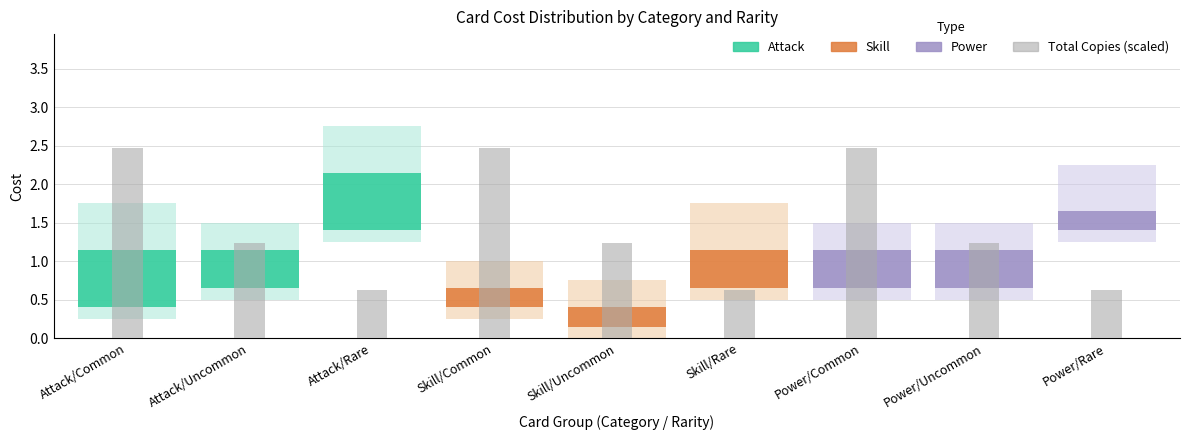

What is the smallest value displayed?

0.6